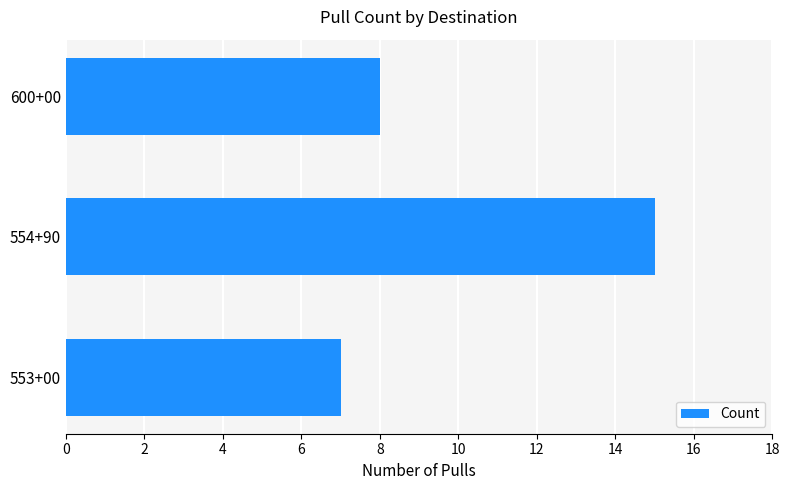

What is the greatest value displayed?

15